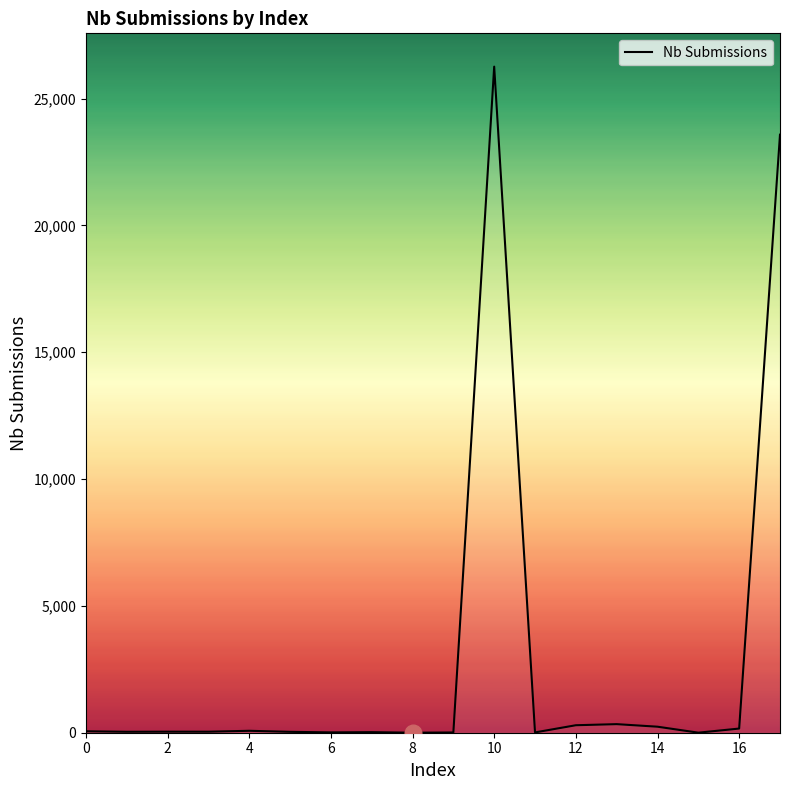

What is the difference between the maximum and minimum values?

26259